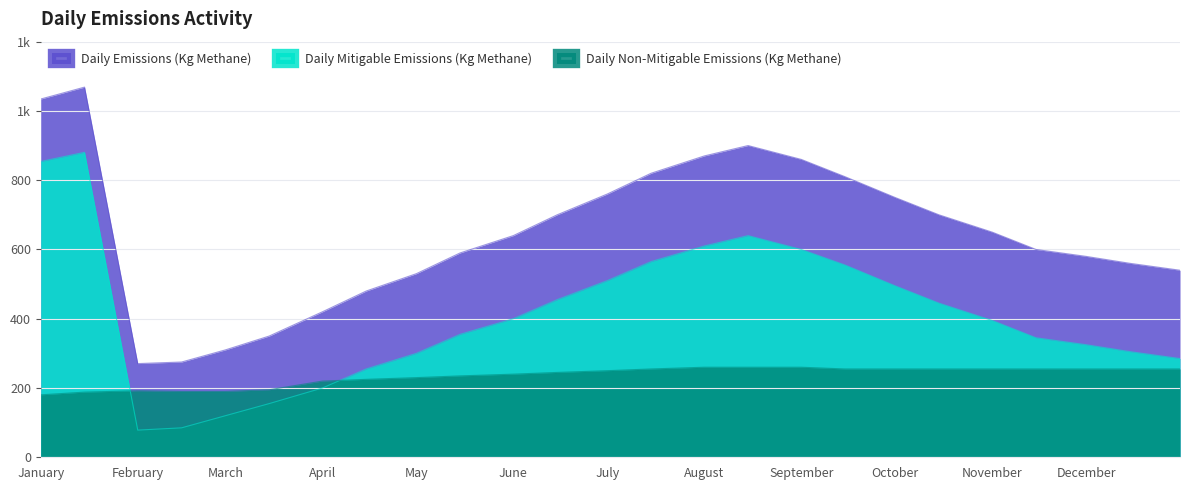

Reading left to right, list all the values displayed in this chart.

Daily Emissions (Kg Methane): 1034.3	1068.7	270.5	275.0	310.0	350.0	420.0	480.0	530.0	590.0	640.0	700.0	760.0	820.0	870.0	900.0	860.0	810.0	750.0	700.0	650.0	600.0	580.0	560.0	540.0
Daily Mitigable Emissions (Kg Methane): 854.0	880.6	78.4	85.0	120.0	155.0	200.0	255.0	300.0	355.0	400.0	455.0	510.0	565.0	610.0	640.0	600.0	555.0	495.0	445.0	395.0	345.0	325.0	305.0	285.0
Daily Non-Mitigable Emissions (Kg Methane): 180.3	188.1	192.1	190.0	190.0	195.0	220.0	225.0	230.0	235.0	240.0	245.0	250.0	255.0	260.0	260.0	260.0	255.0	255.0	255.0	255.0	255.0	255.0	255.0	255.0